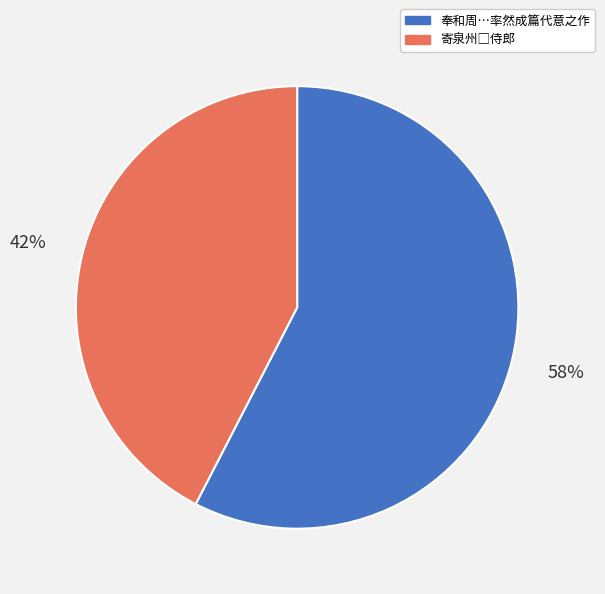

Is there a majority slice in this chart?

Yes